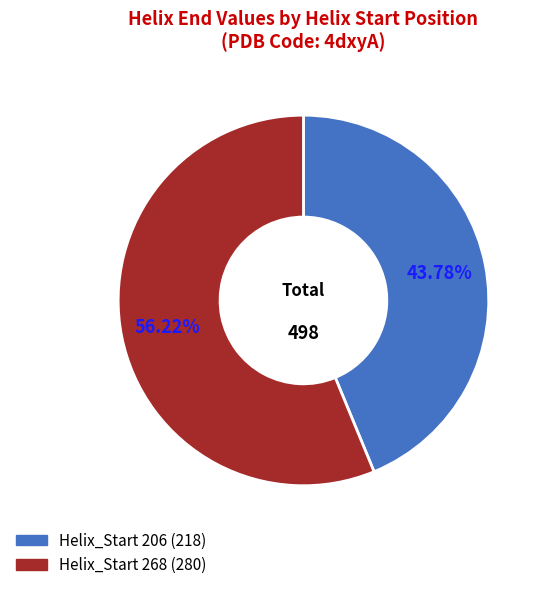

Does any single category account for the majority?

Yes